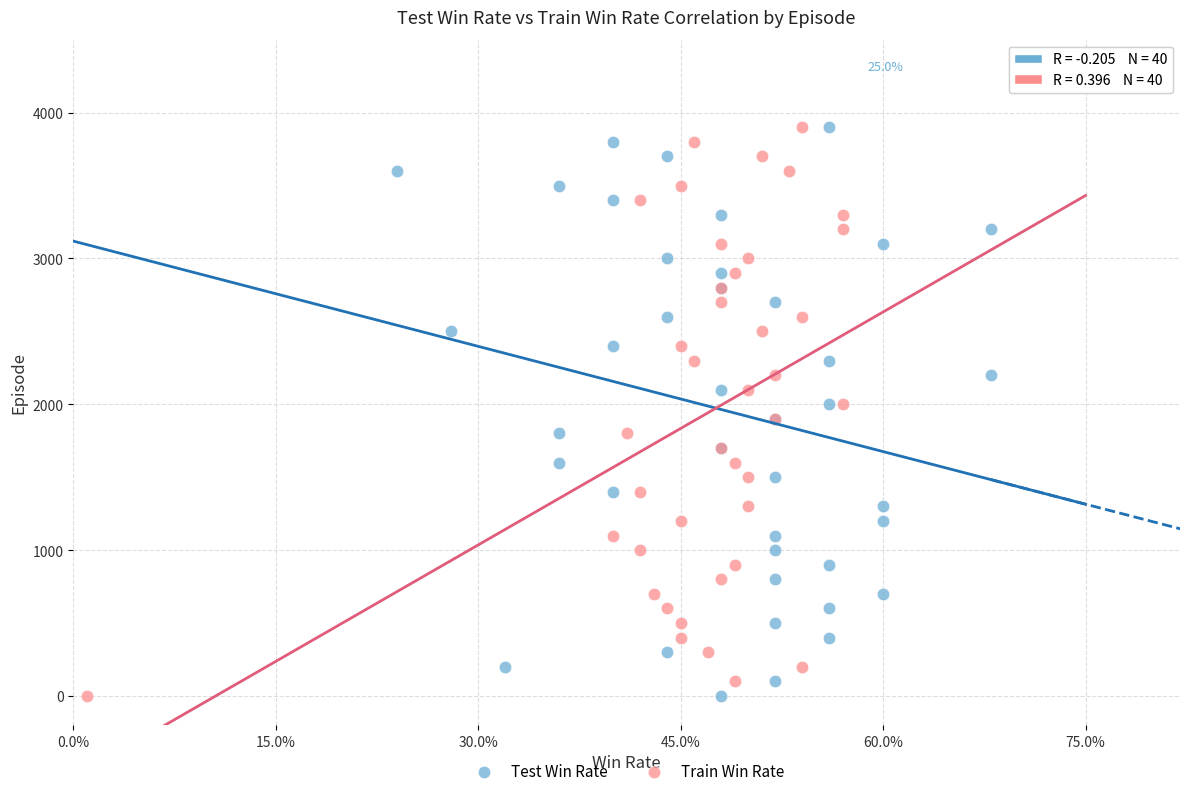

What are all the series names shown in the legend?

Test Win Rate, Train Win Rate